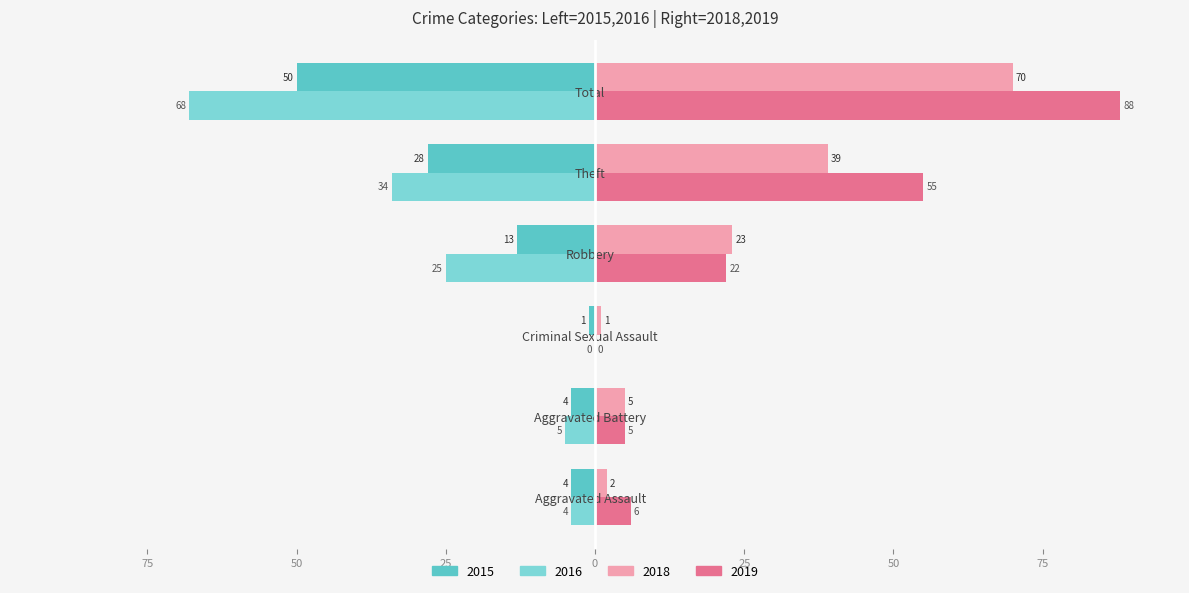

What are all the series names shown in the legend?

2015, 2016, 2018, 2019